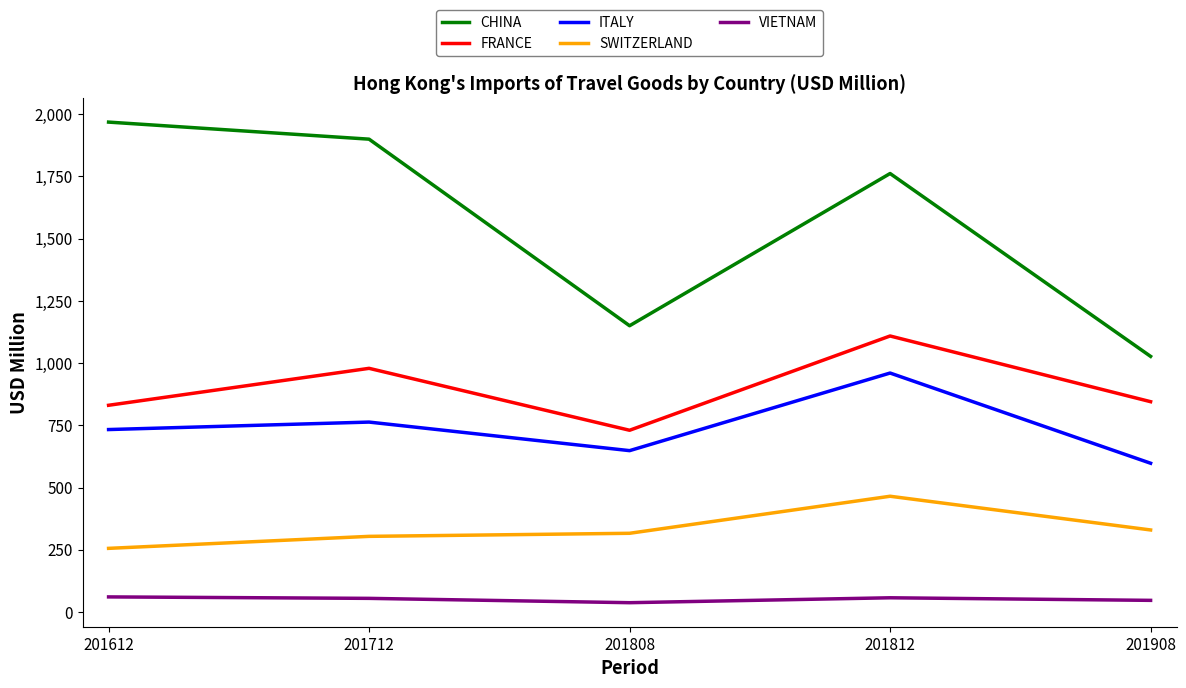

In VIETNAM, how many points are higher than both neighbors (excluding endpoints)?

1